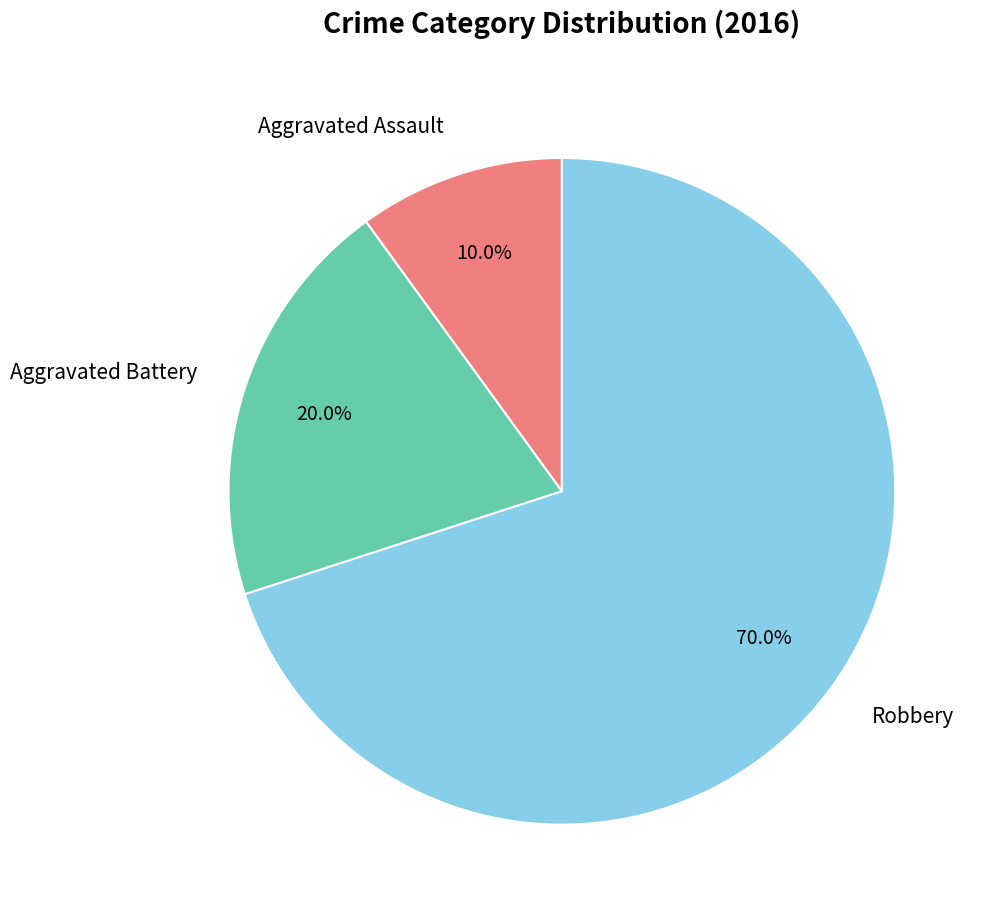

What is the total percentage of Robbery and Aggravated Battery?

90.0%